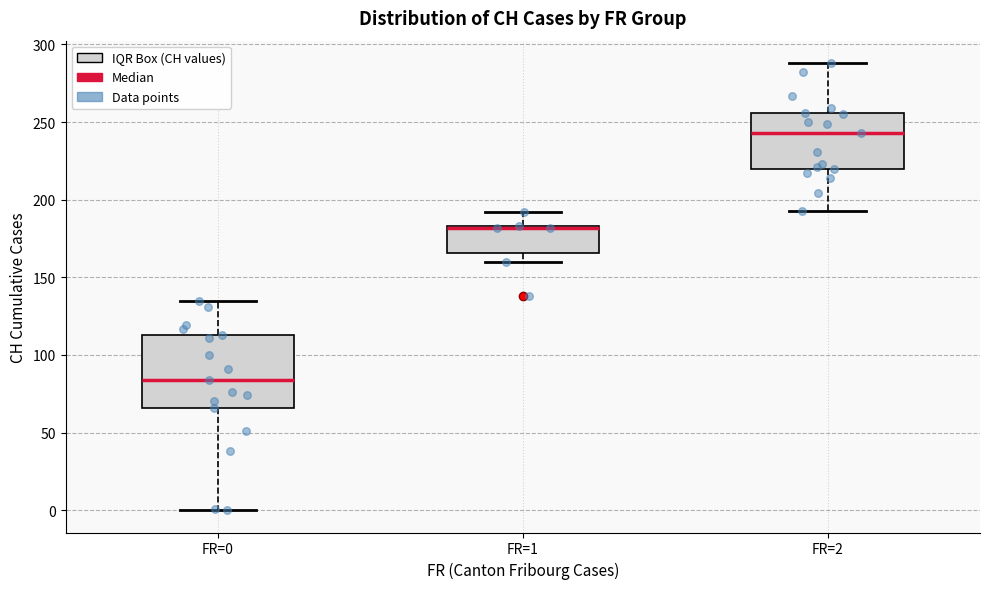

Reading left to right, read every box against the y-axis: the position of its median line, the range the box covers, and the ends of its whiskers. The values are not printed on the chart, so give them approximately, as read against the axis.

FR=0: median 85, box 65 to 115, whiskers 0 to 135
FR=1: median 180 (drawn on the box's upper edge), box 165 to 185, whiskers 160 to 190
FR=2: median 245, box 220 to 255, whiskers 195 to 290